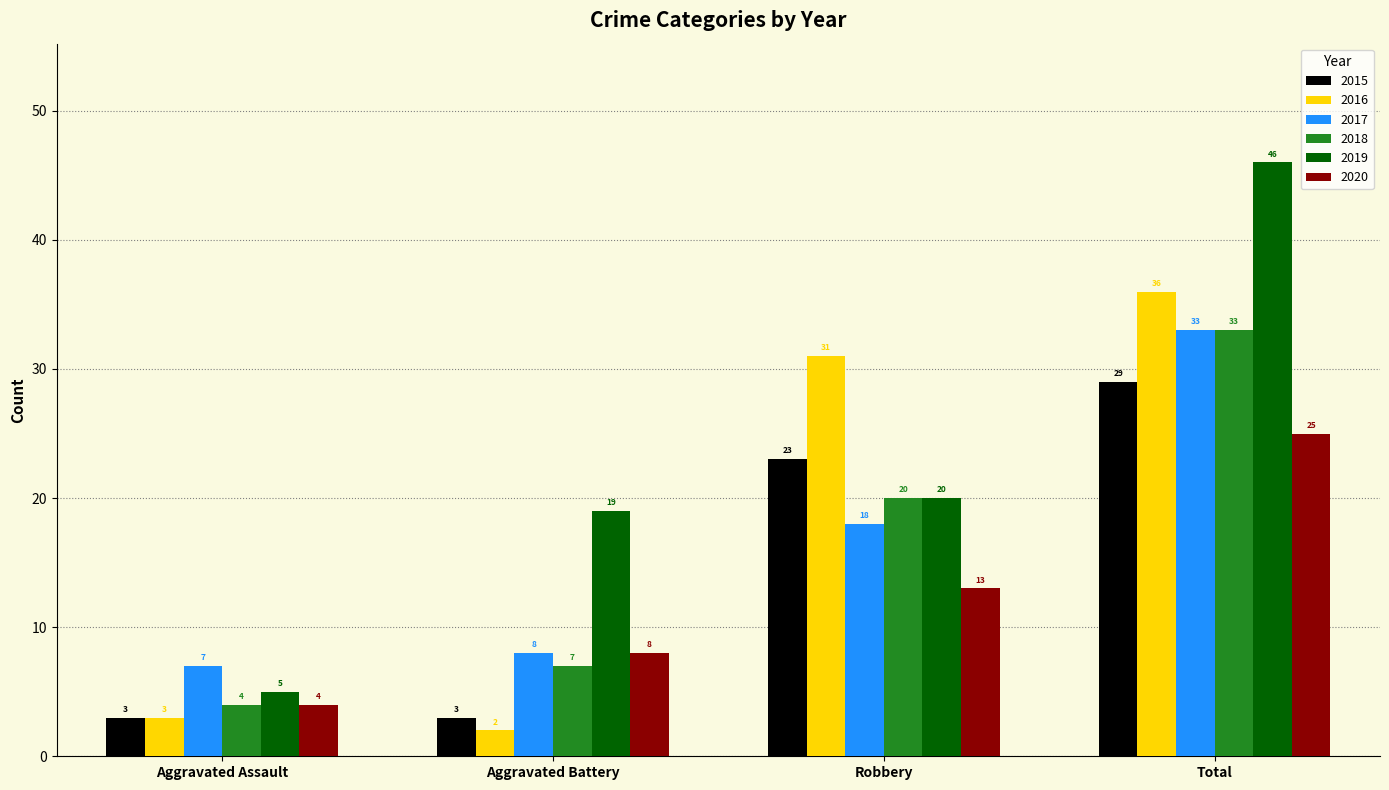

Rank the categories by 2018 value from highest to lowest.

Total, Robbery, Aggravated Battery, Aggravated Assault